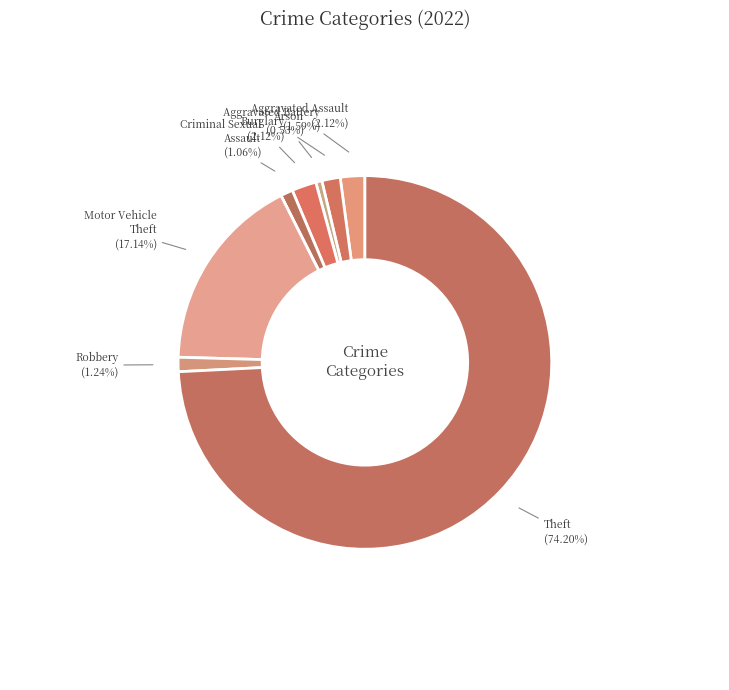

What is the largest slice in the pie chart?

Theft